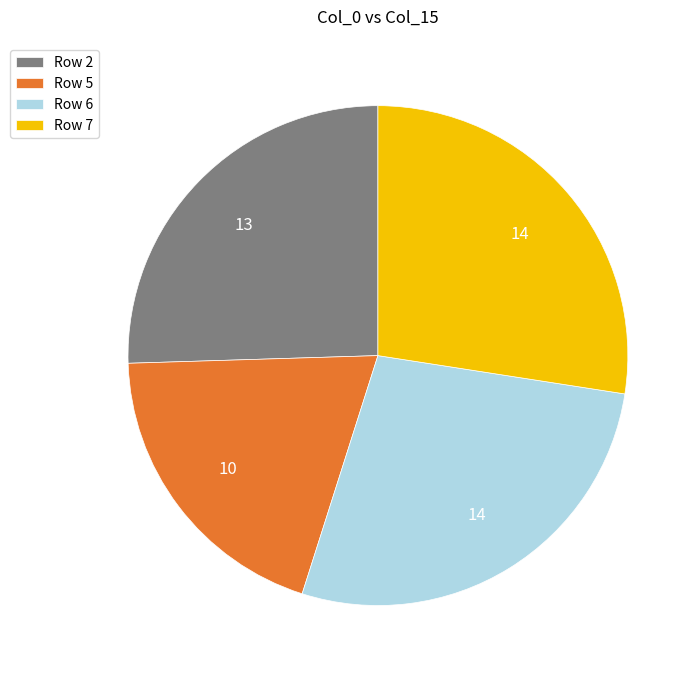

What is the ratio of the value at Row 6 to the value at Row 2?

1.1